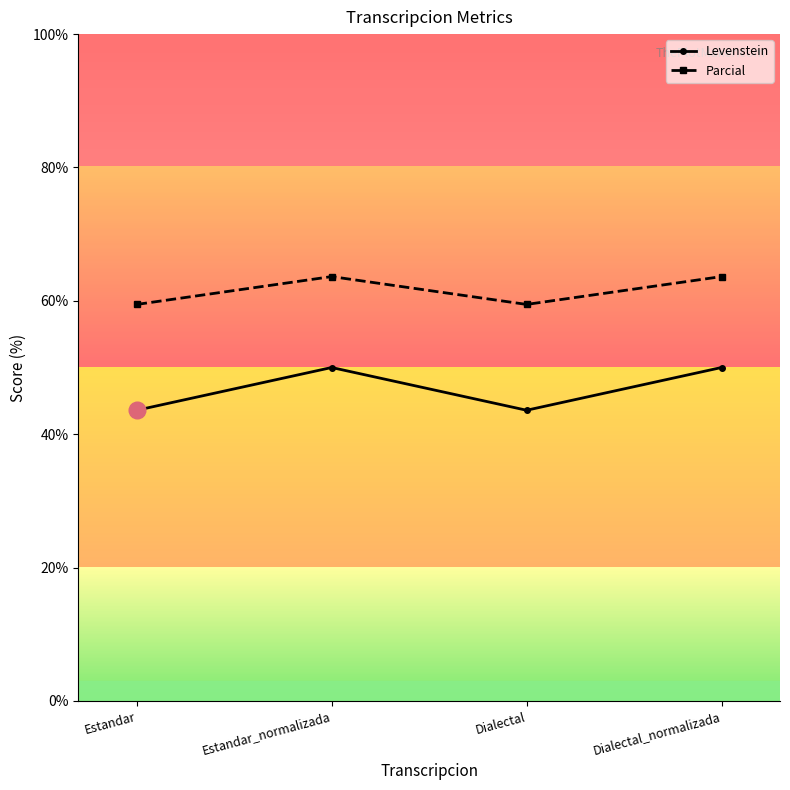

What are all the series names shown in the legend?

Levenstein, Parcial